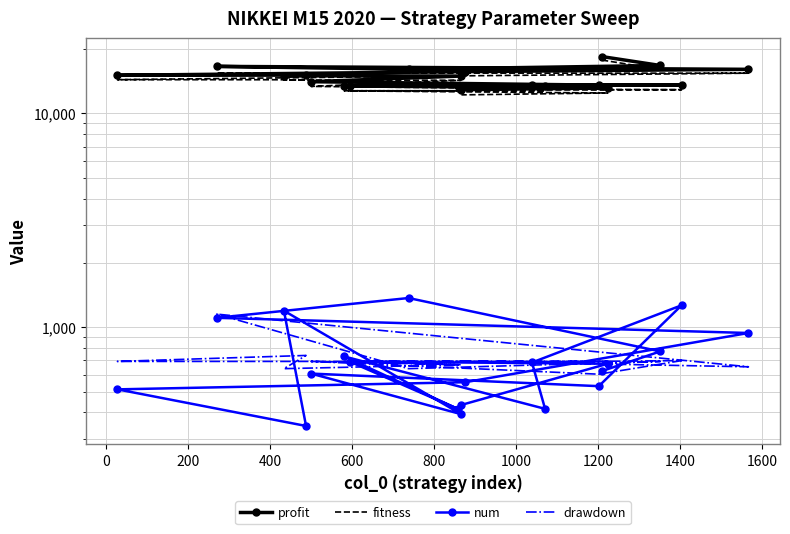

What is the maximum value shown in the chart?

18425